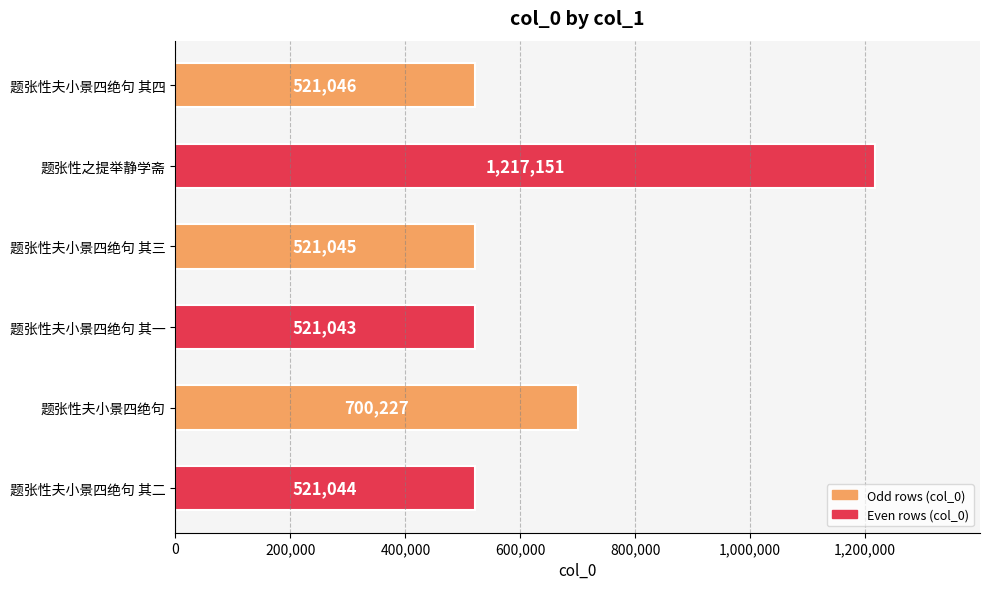

Approximately how many times larger is the value at 题张性夫小景四绝句 其四 compared to 题张性夫小景四绝句?

0.7